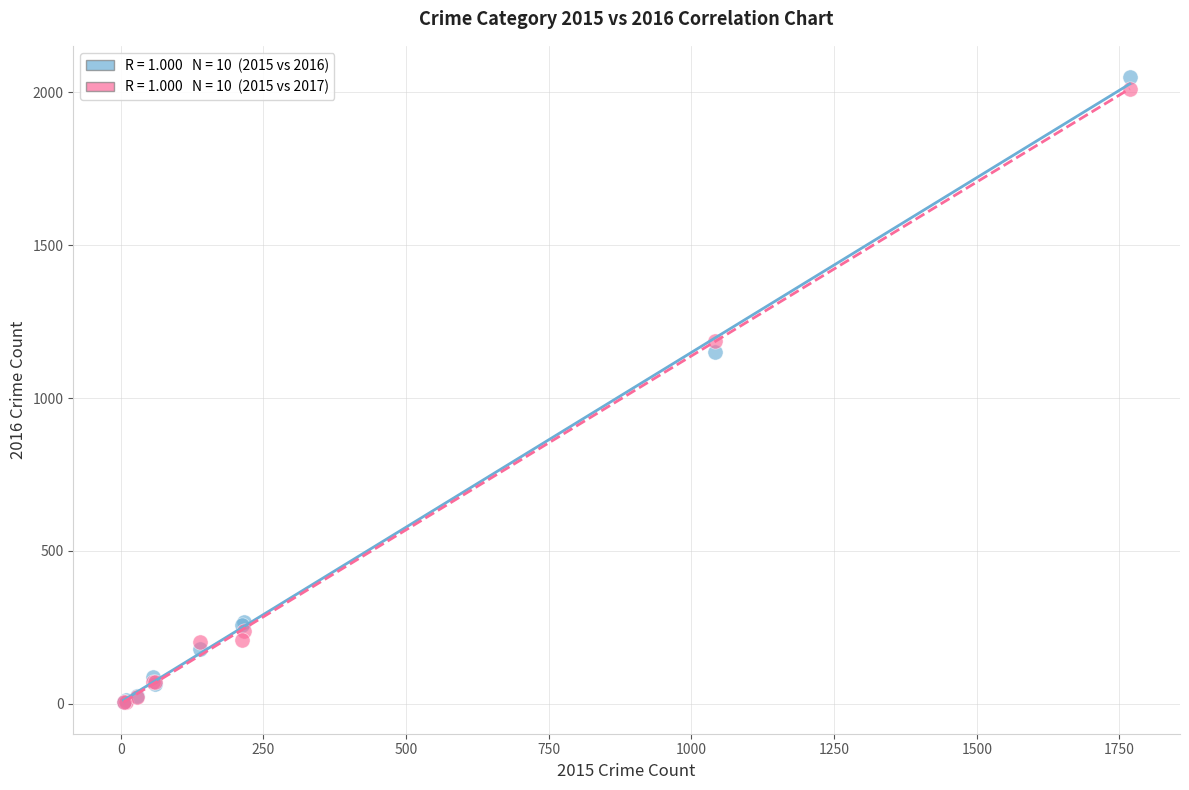

Across all series, what Y value is closest to 1027?

1151